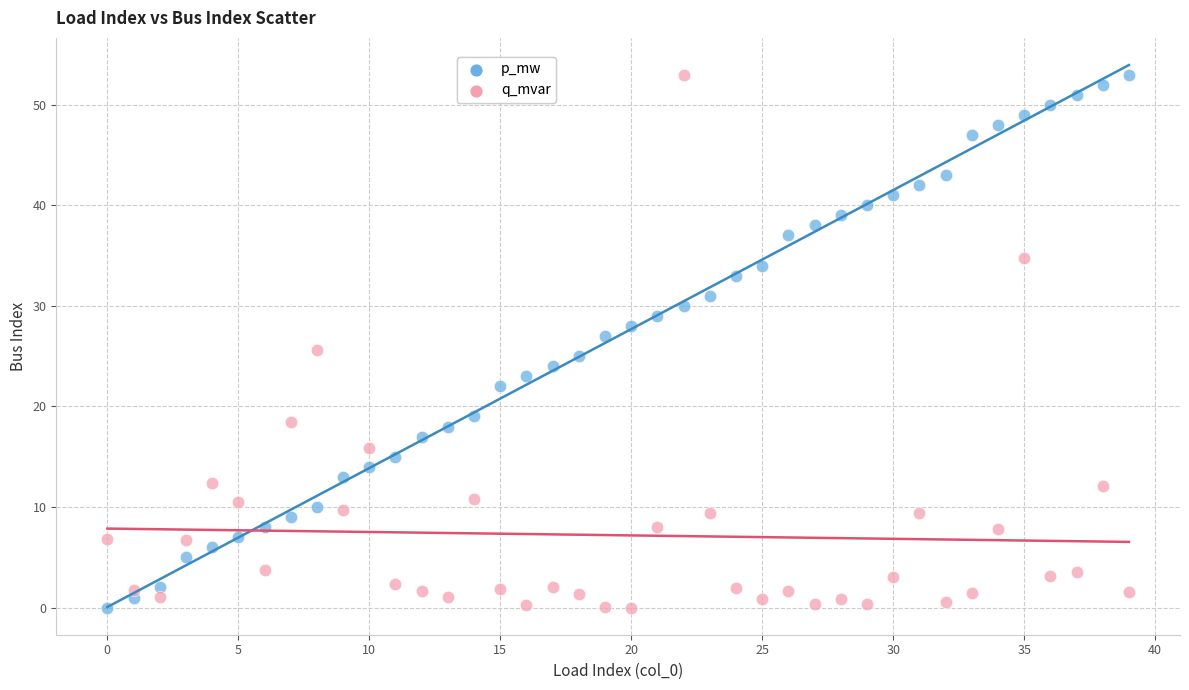

Across all data points, what is the range of Y values (max minus min)?

53.0